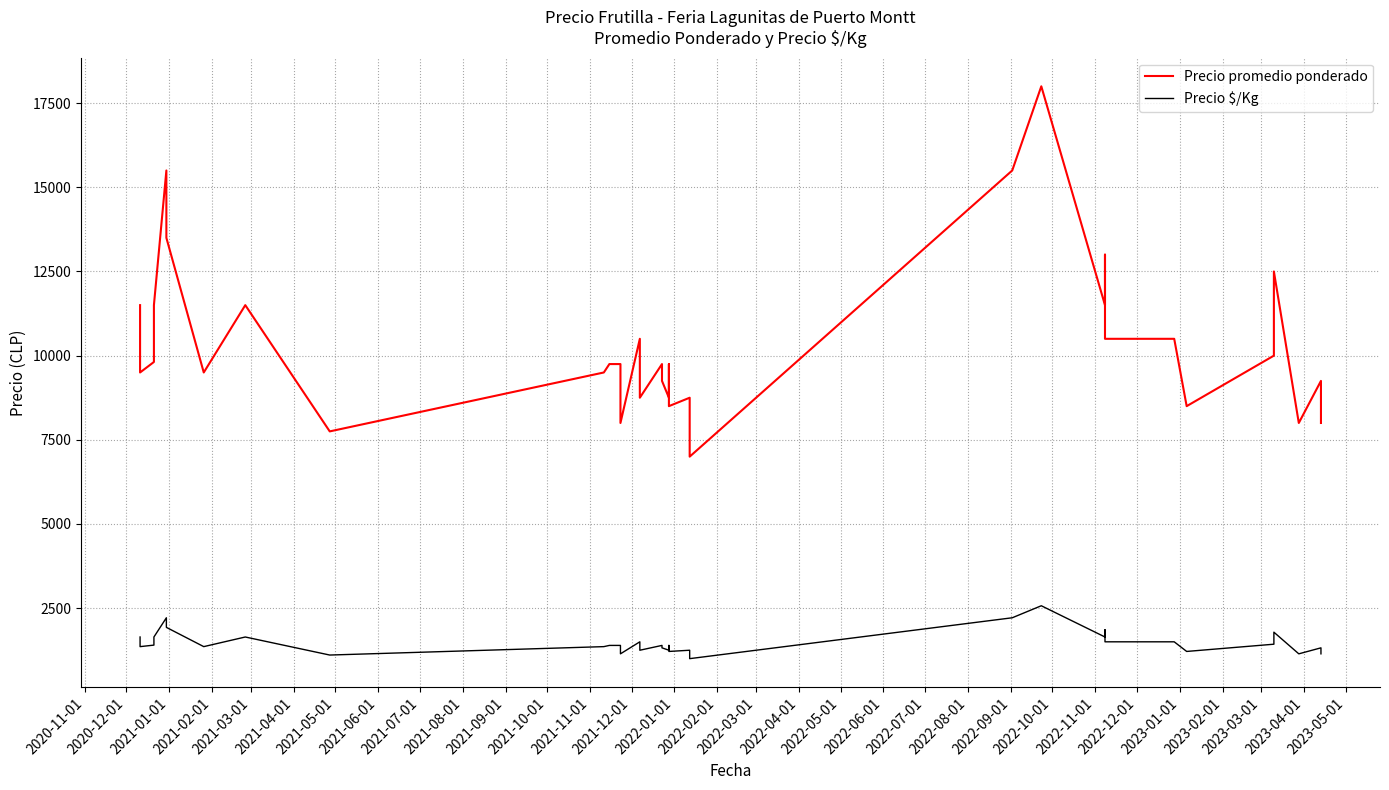

What is the greatest value displayed?

18000